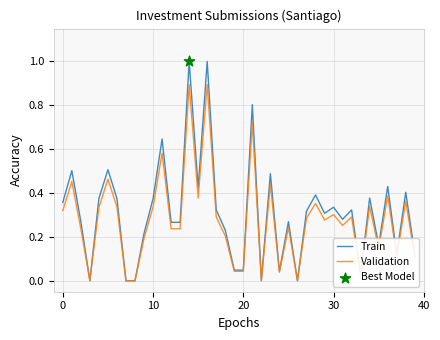

Rank the series by their maximum value, from lowest to highest.

Validation, Train